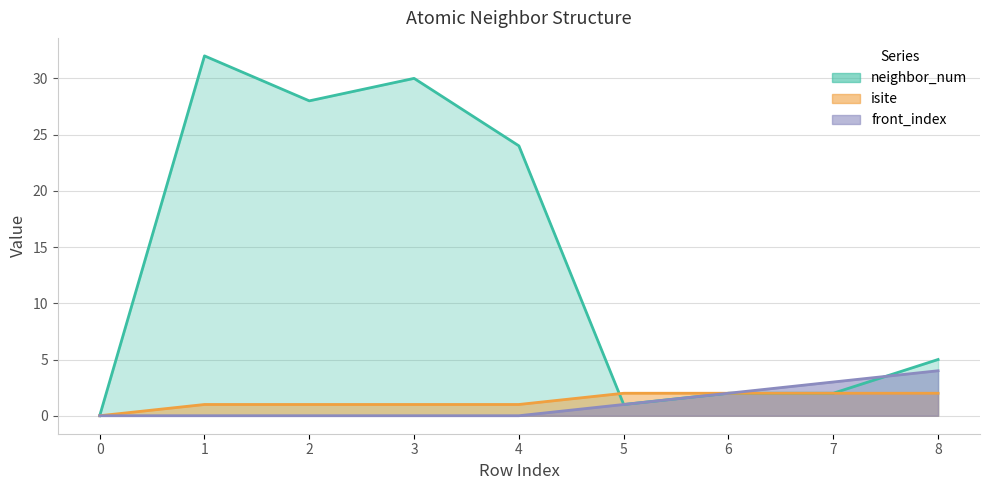

Does the chart display data point markers on the line(s)?

No